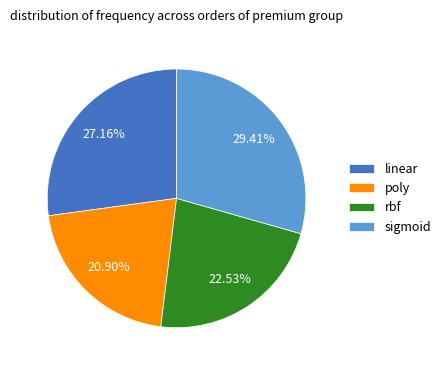

What percentage is the sigmoid slice, to the nearest percent?

29%